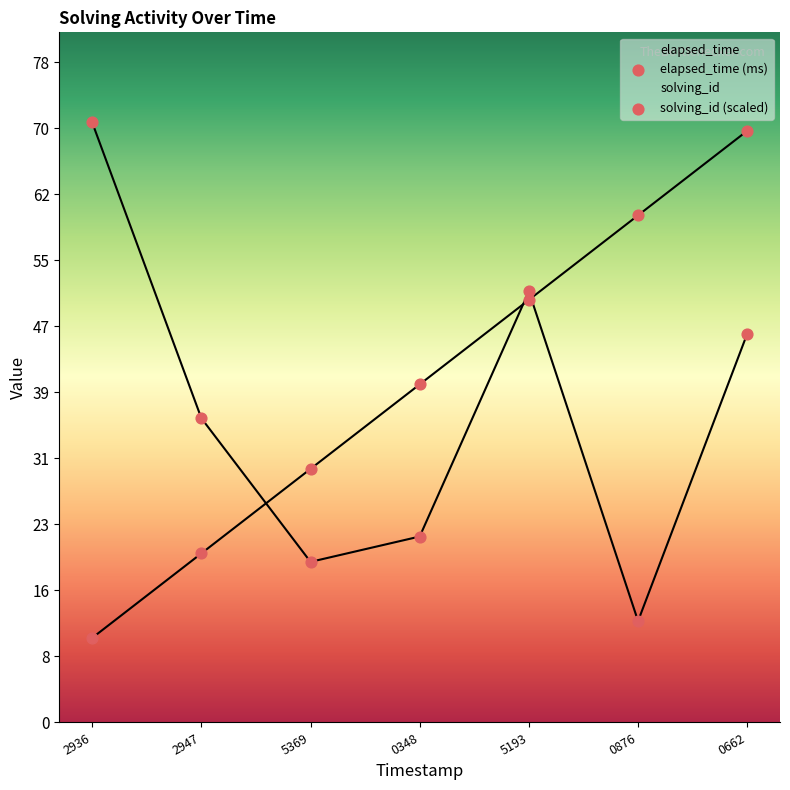

Which series has the largest Y range (max minus min)?

solving_id